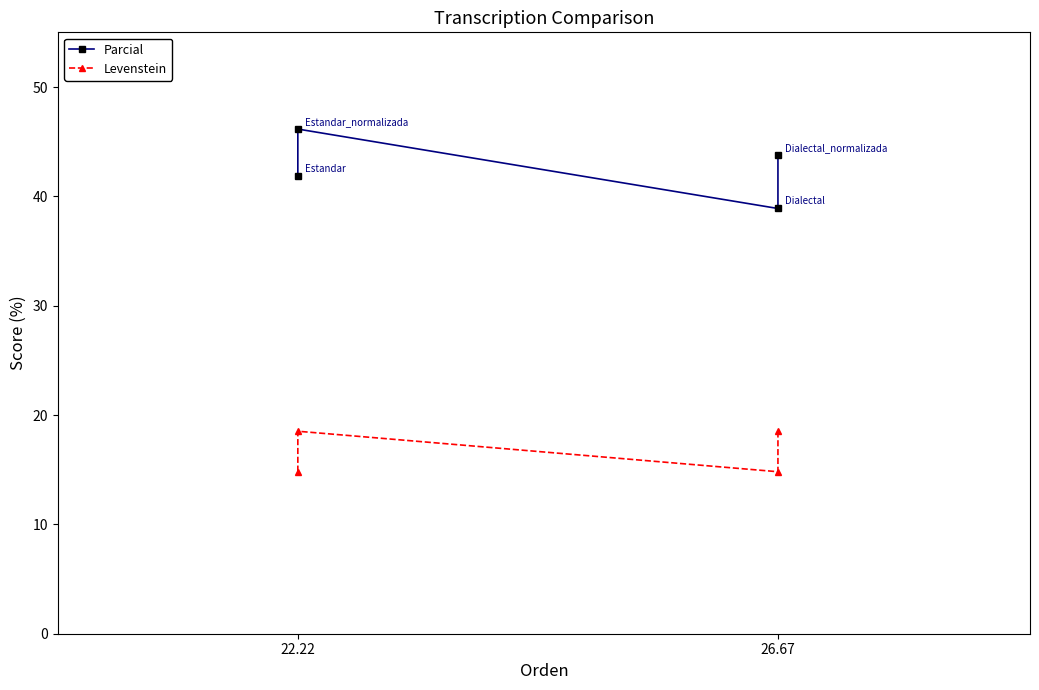

Reading left to right, extract all data points from this chart.

Parcial: 41.9	46.2	38.9	43.8
Levenstein: 14.8	18.5	14.8	18.5